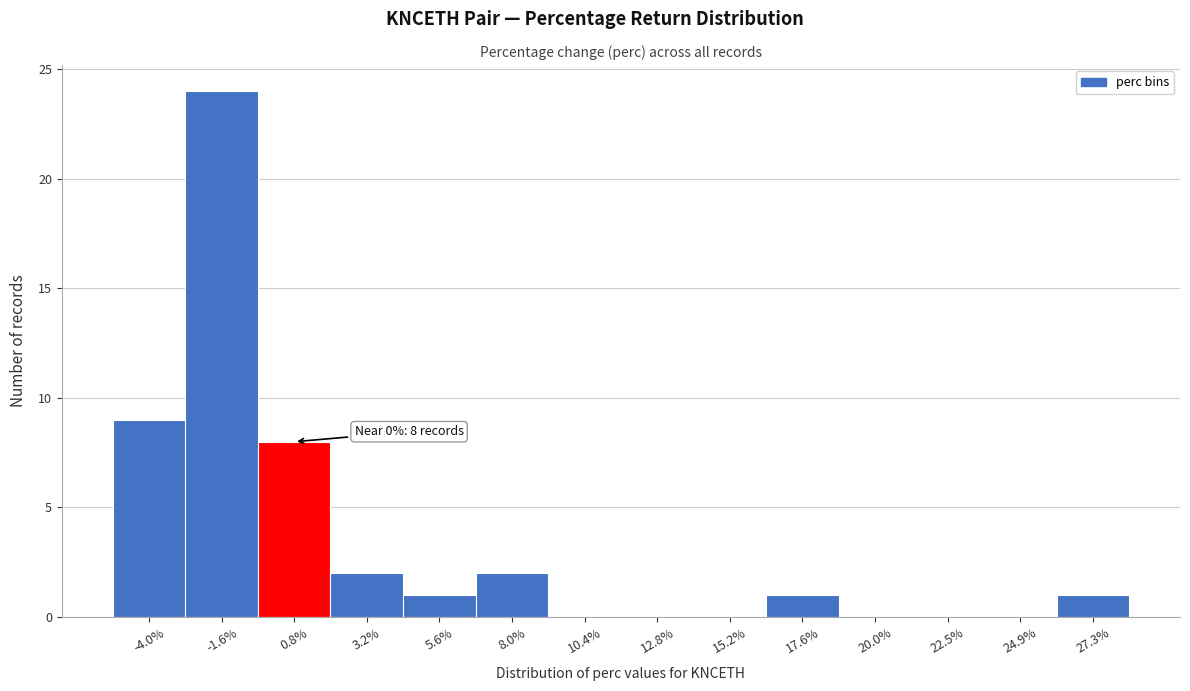

Over which range of the x-axis is the bar tallest?

-3.0 to -0.5